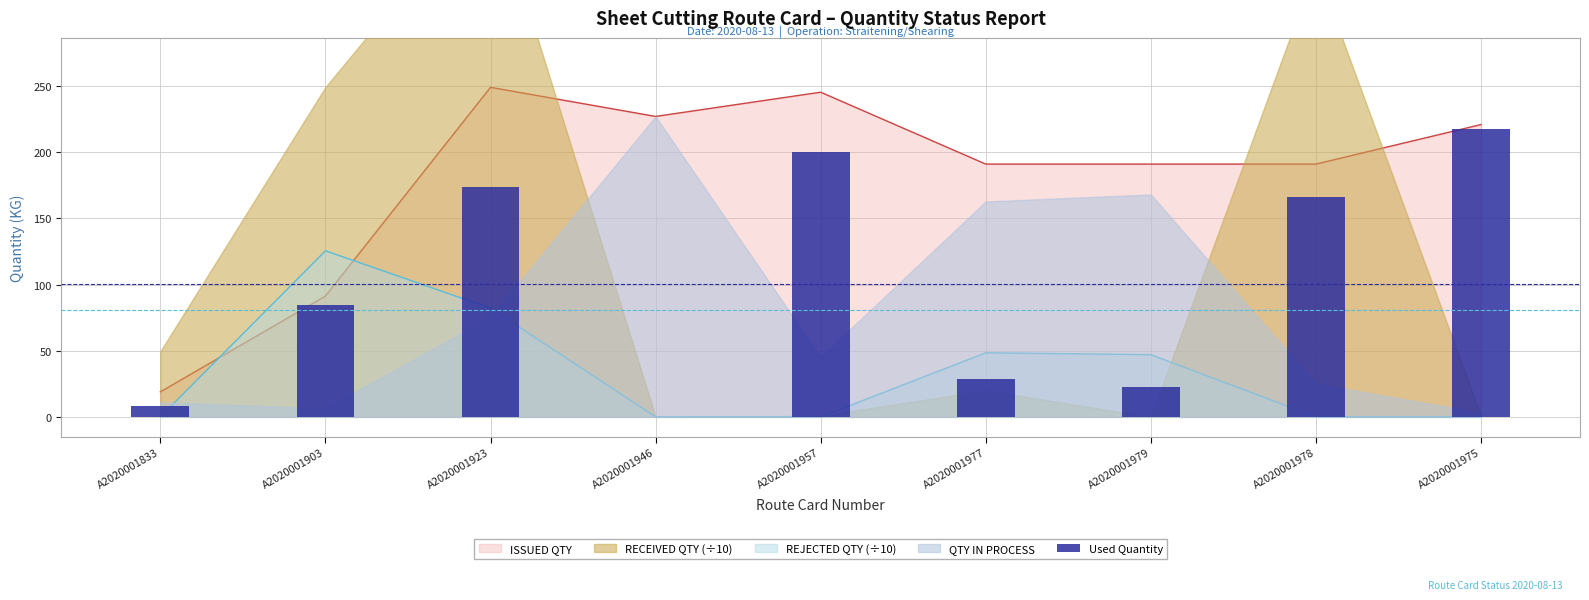

Count the number of categories in the chart.

9